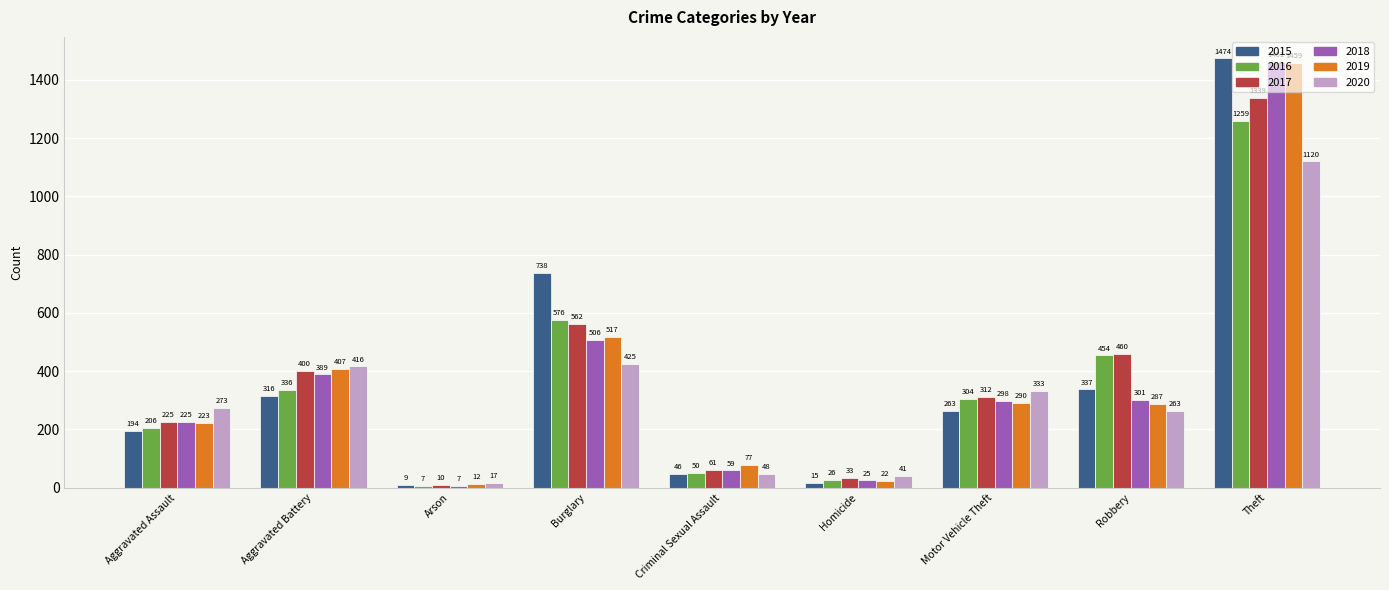

At which label does 2017 first exceed 312?

Aggravated Battery